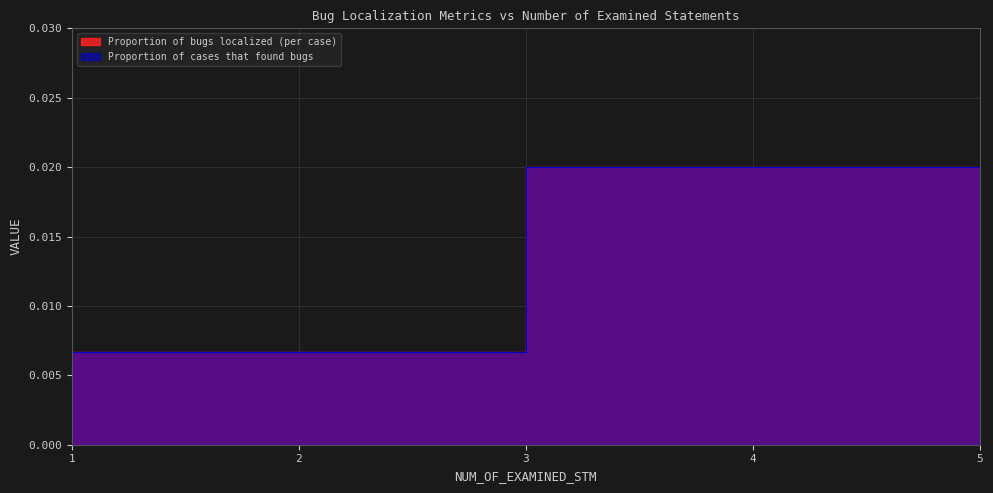

Rank the categories by Proportion of cases that found bugs value from highest to lowest.

4, 5, 2, 3, 1